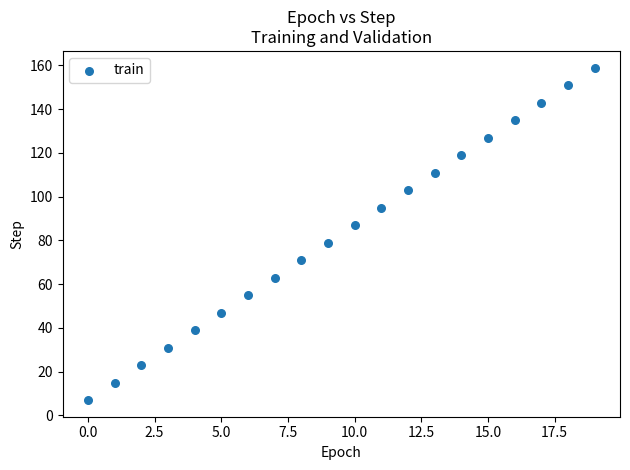

What is the range of Y values (max minus min)?

152